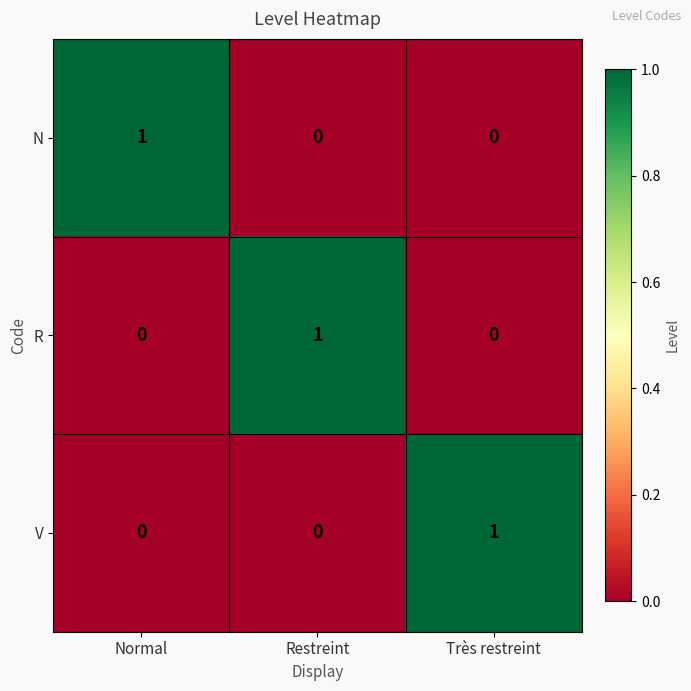

Count the number of data series in this chart.

3